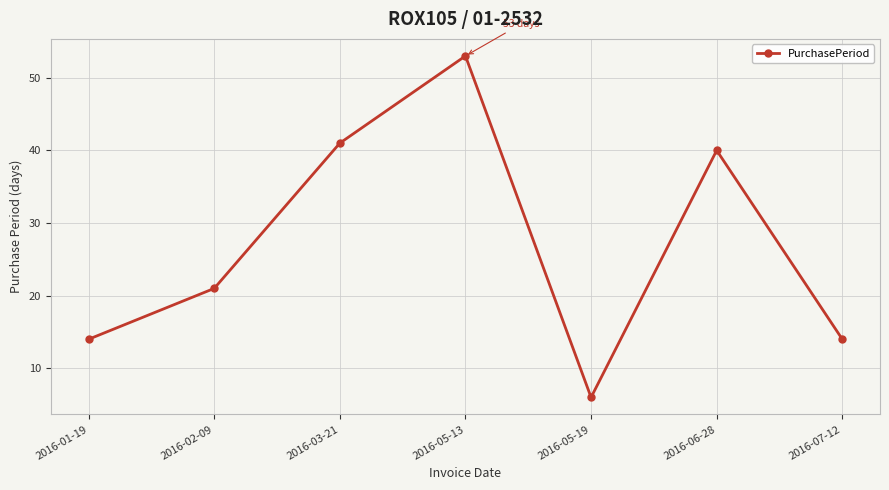

What position from the left is 2016-01-19?

1